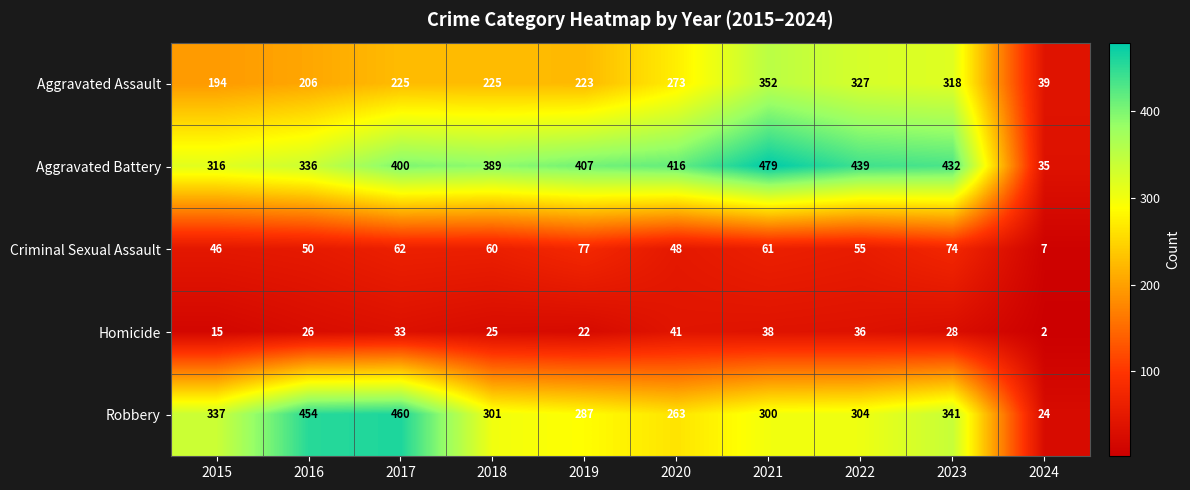

What is the approximate value of Criminal Sexual Assault at 2019, to the nearest 10?

80